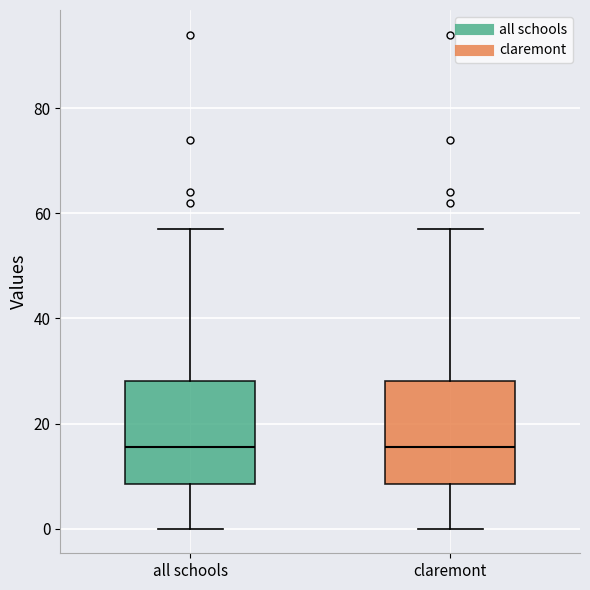

Reading left to right, read every box against the y-axis: the position of its median line, the range the box covers, and the ends of its whiskers. The values are not printed on the chart, so give them approximately, as read against the axis.

all schools: median 16, box 8 to 28, whiskers 0 to 58
claremont: median 16, box 8 to 28, whiskers 0 to 58